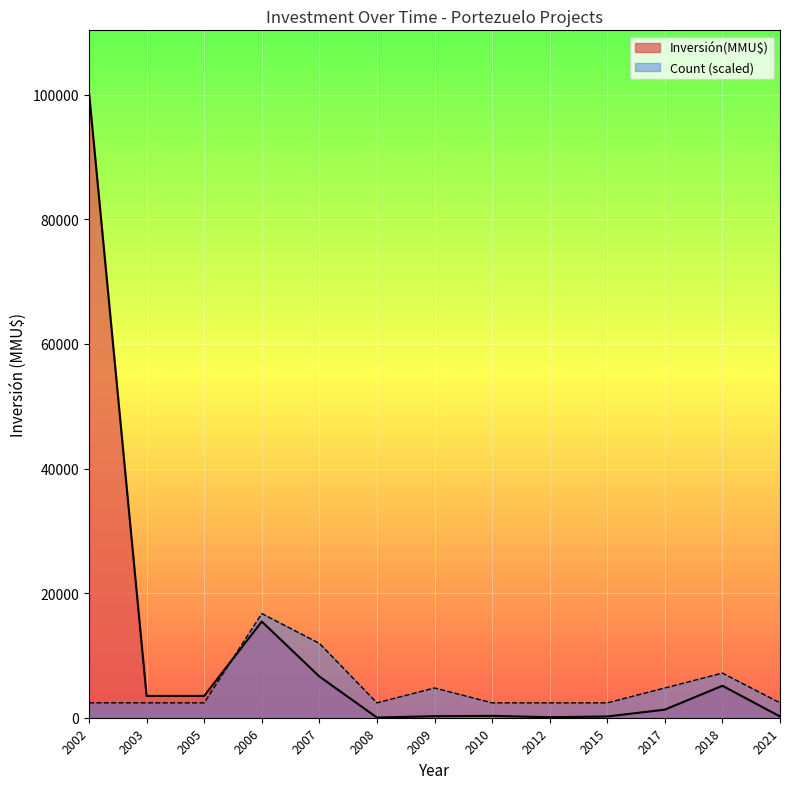

What is the maximum value for Inversión(MMU$)?

100320.0